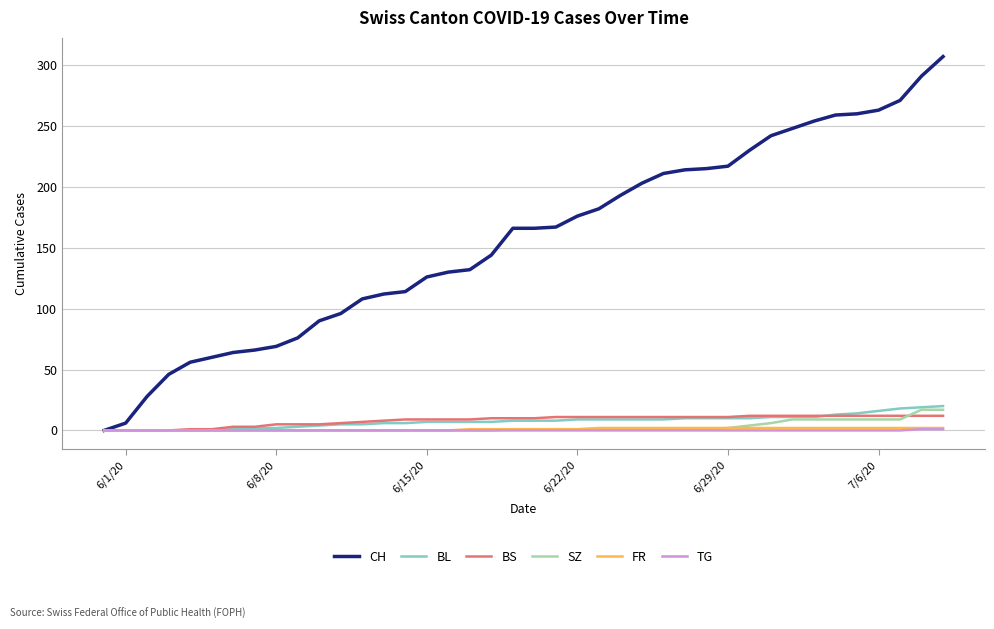

Which series has the largest total across all categories?

CH